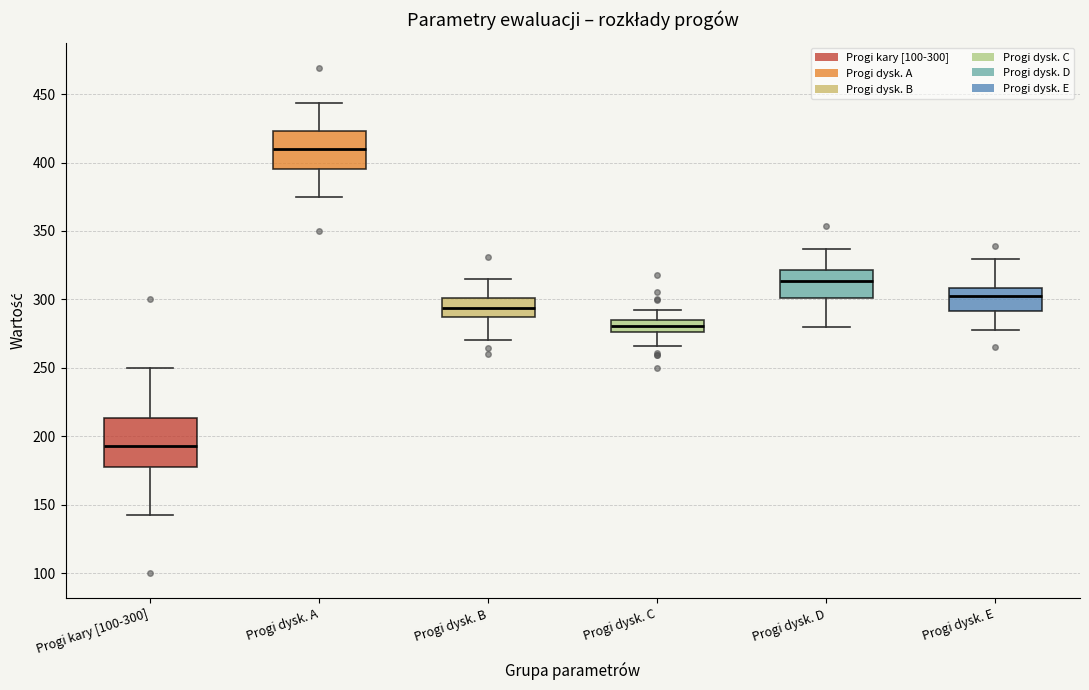

Reading left to right, transcribe this box plot: for each box, give where its median line is, the range the box spans, and where its two whiskers end, as read against the y-axis. The values are not printed on the chart, so give them approximately, as read against the axis.

Progi kary [100-300]: median 195, box 175 to 215, whiskers 145 to 250
Progi dysk. A: median 410, box 395 to 425, whiskers 375 to 445
Progi dysk. B: median 295, box 285 to 300, whiskers 270 to 315
Progi dysk. C: median 280, box 275 to 285, whiskers 265 to 290
Progi dysk. D: median 315, box 300 to 320, whiskers 280 to 335
Progi dysk. E: median 305, box 290 to 310, whiskers 280 to 330